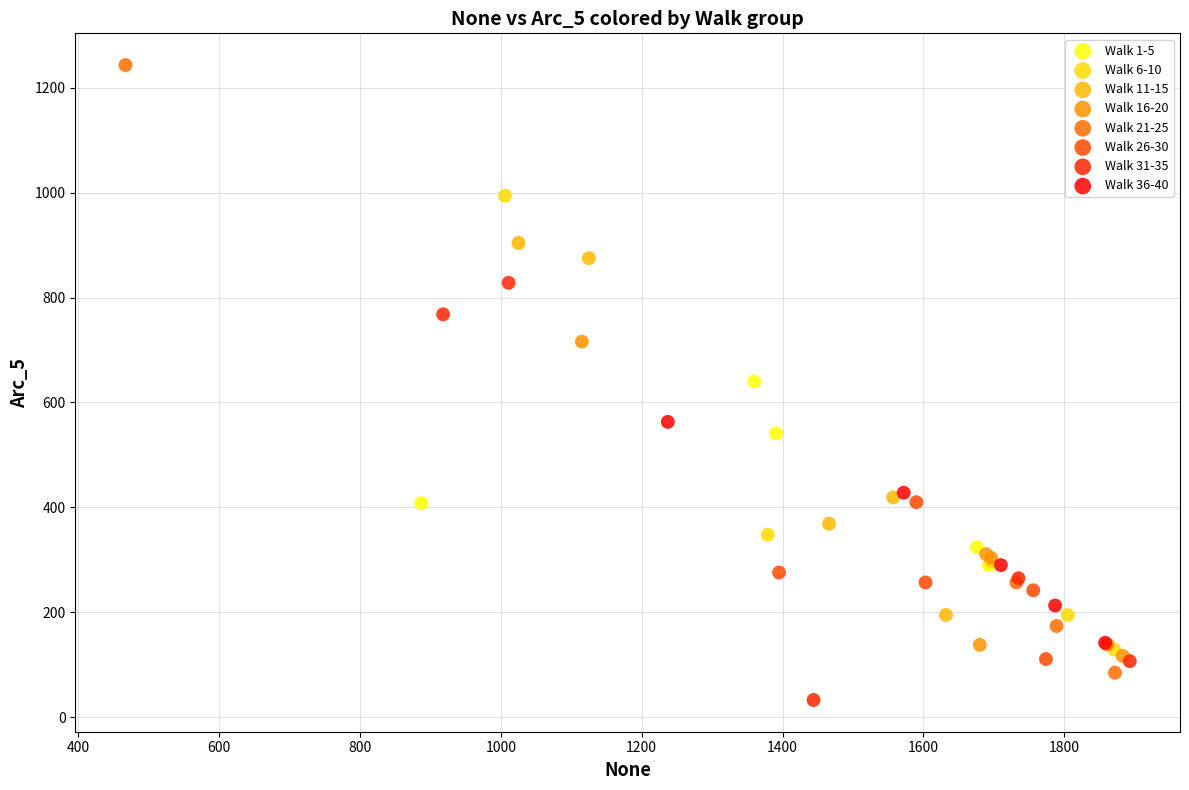

Which series reaches the maximum Y coordinate?

Walk 21-25